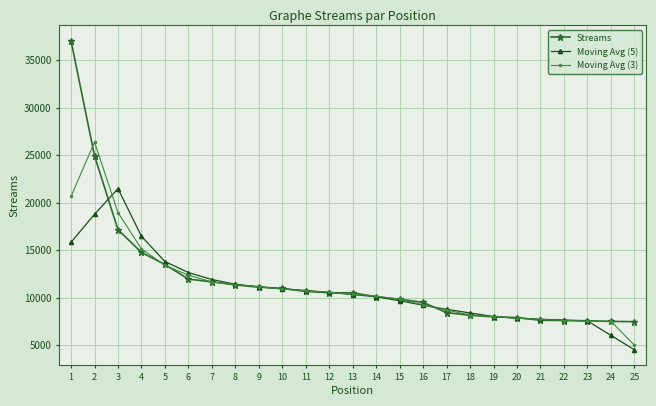

At which label is Moving Avg (5) closest to 12990?

6